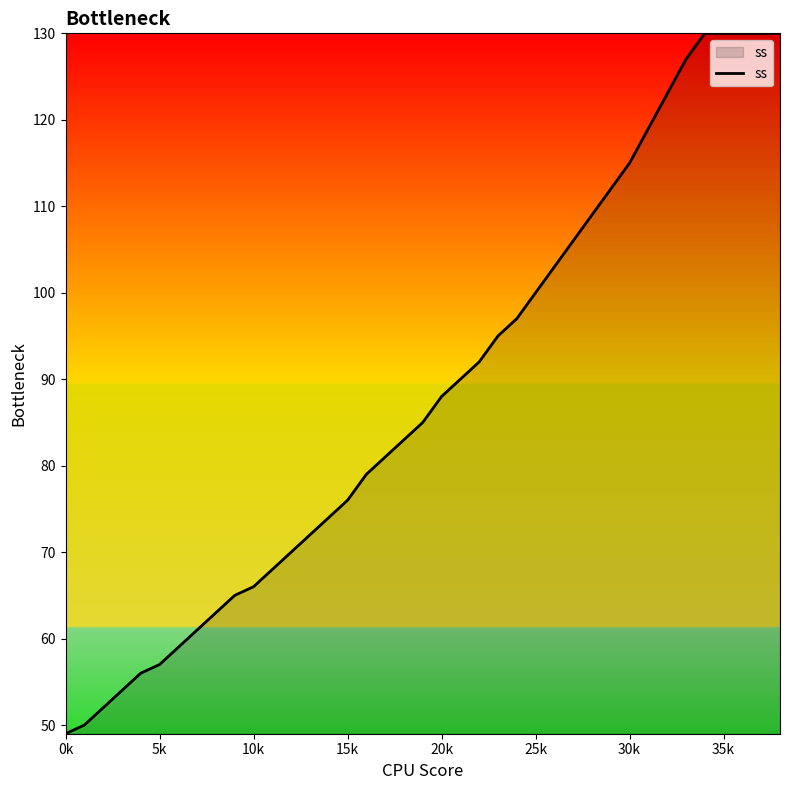

How many lines are shown in the chart?

1